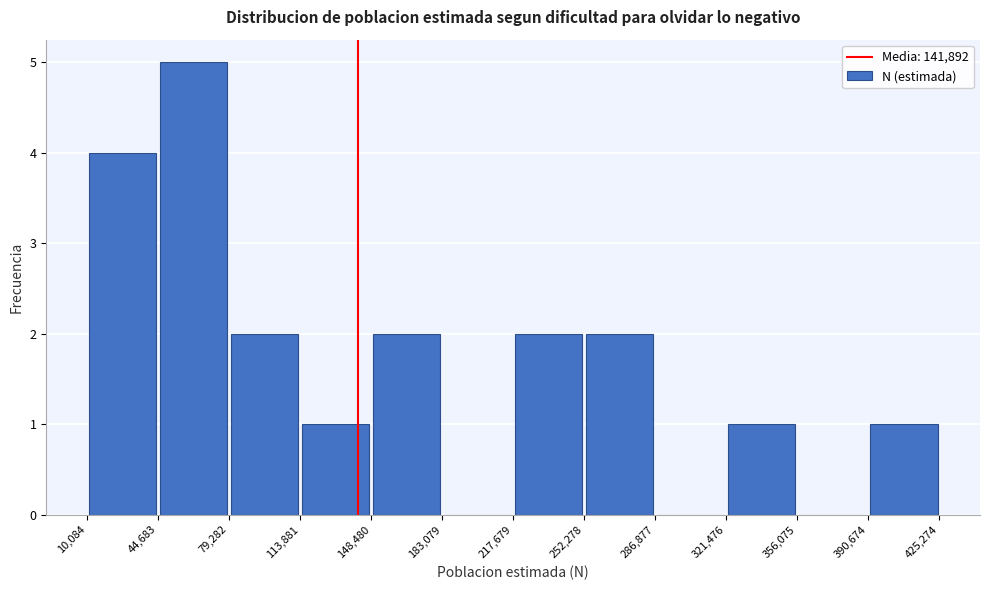

Over which range of the x-axis is the bar tallest?

44,683 to 79,282